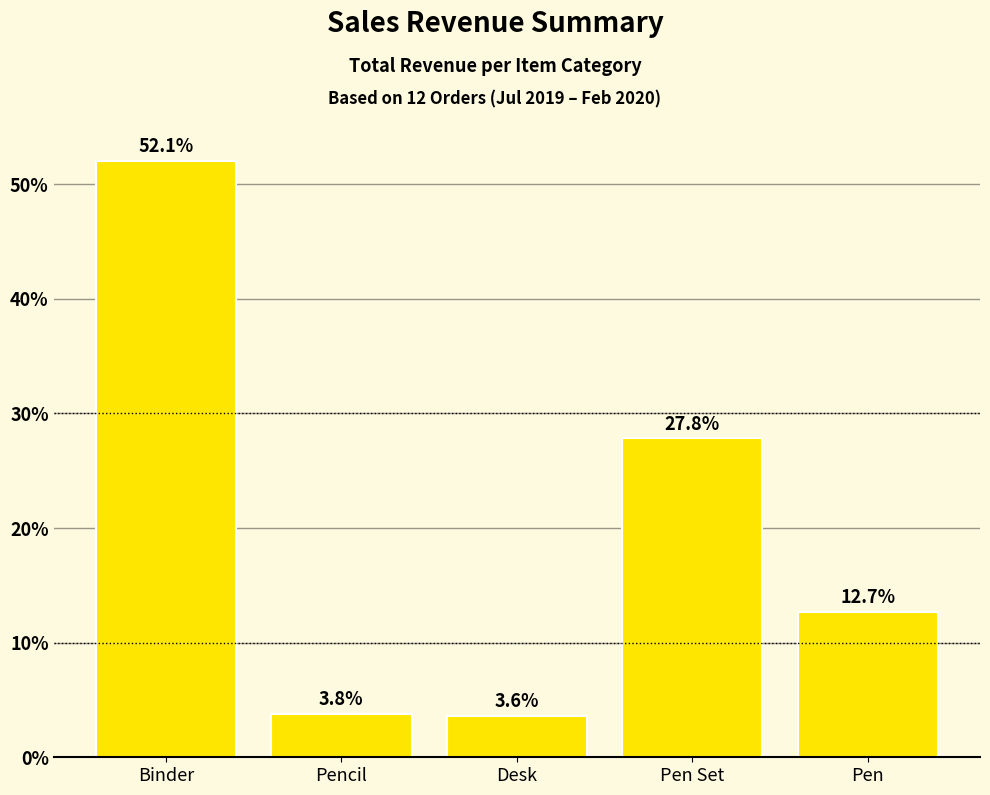

Are the bars grouped side by side (vs. stacked)?

No